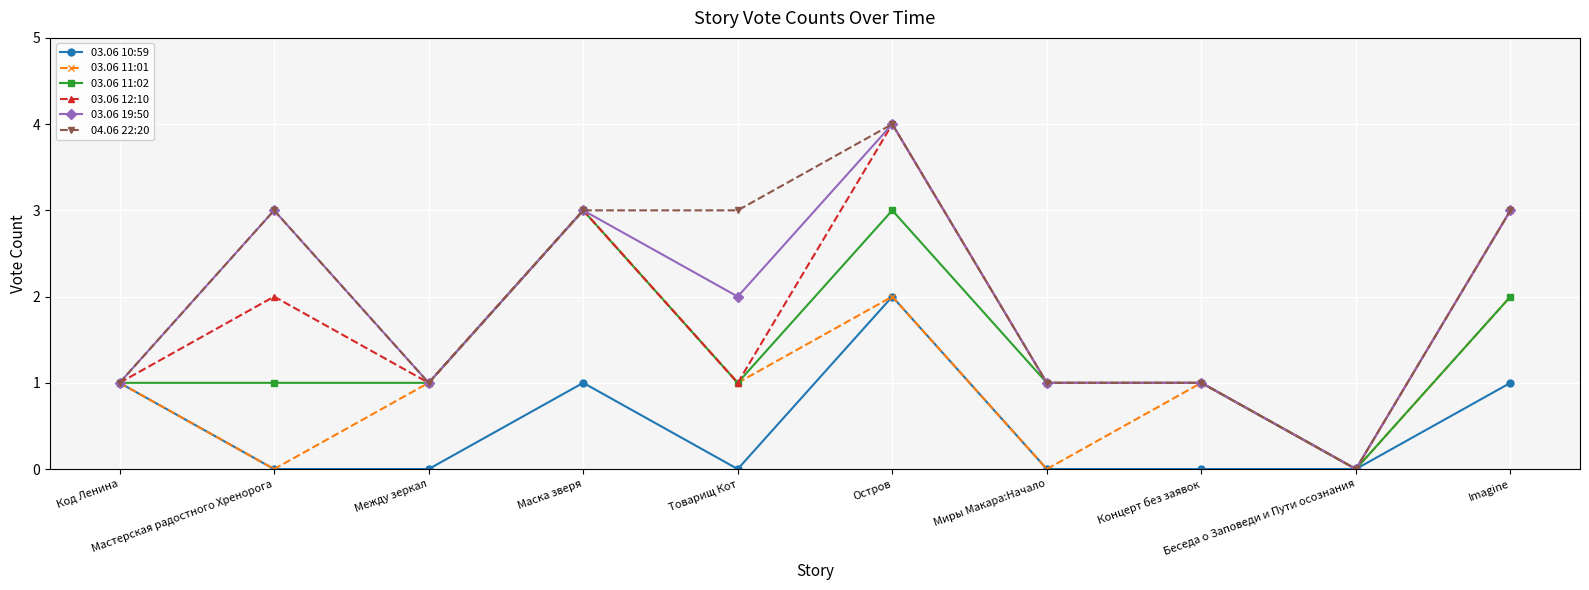

What is the greatest value displayed?

4